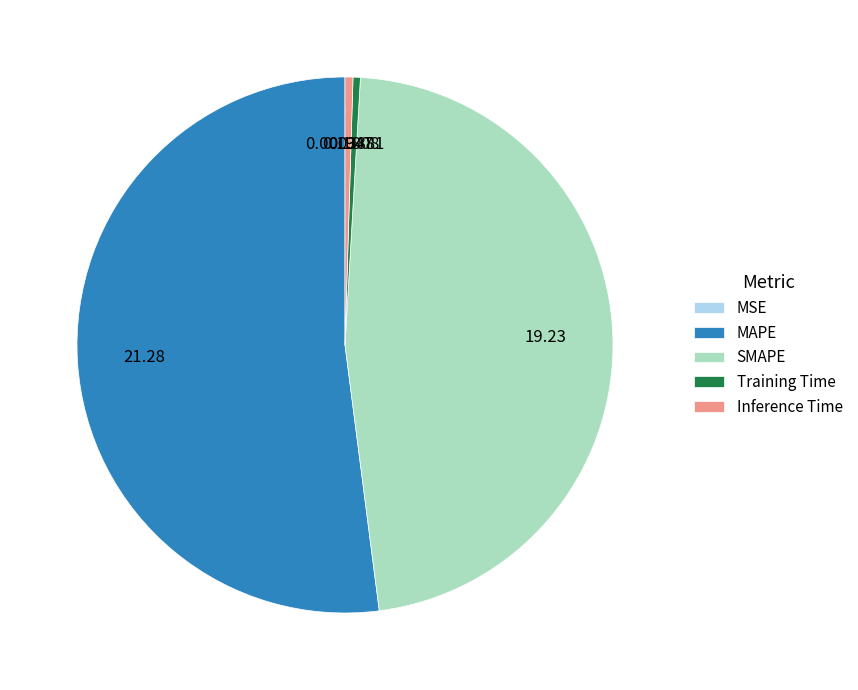

What is the largest slice in the pie chart?

MAPE